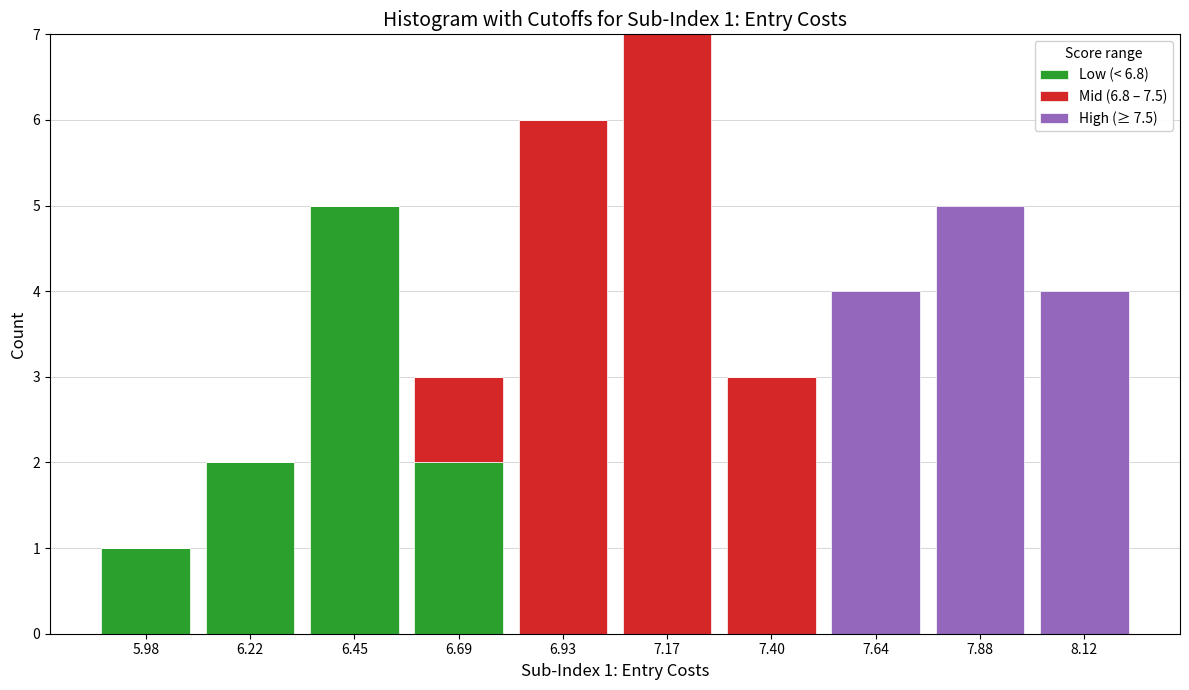

Which range on the x-axis has the tallest stacked bar (by total height)?

7.05 to 7.30